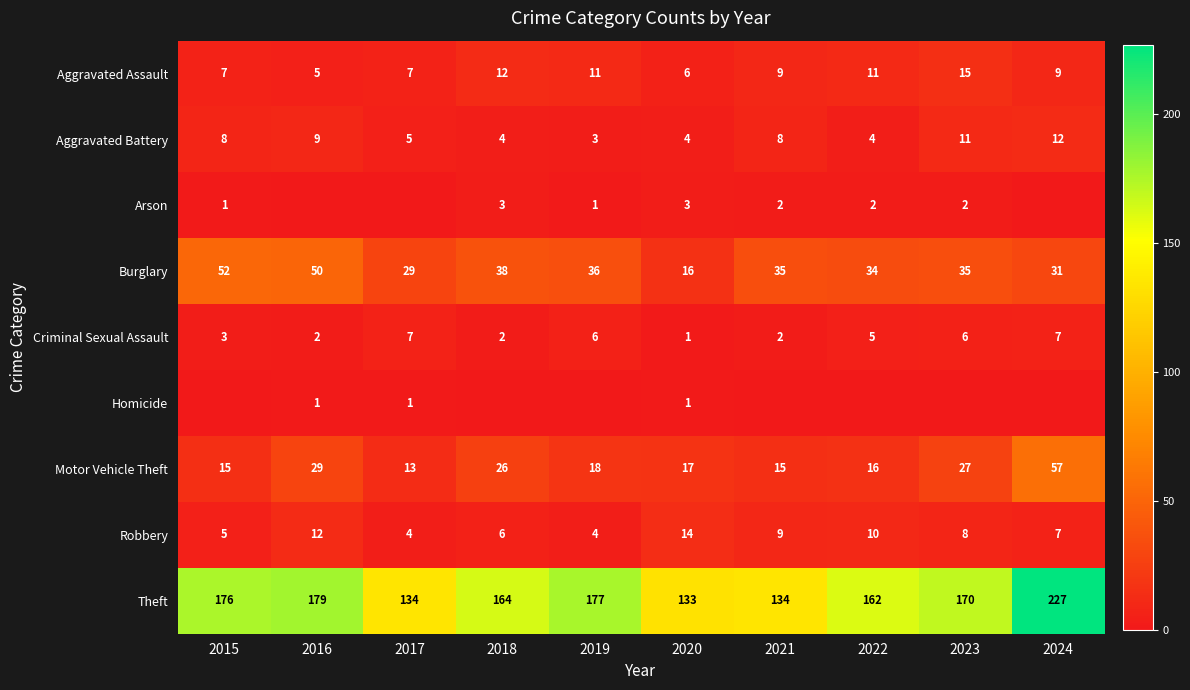

What is the maximum value for Criminal Sexual Assault?

7